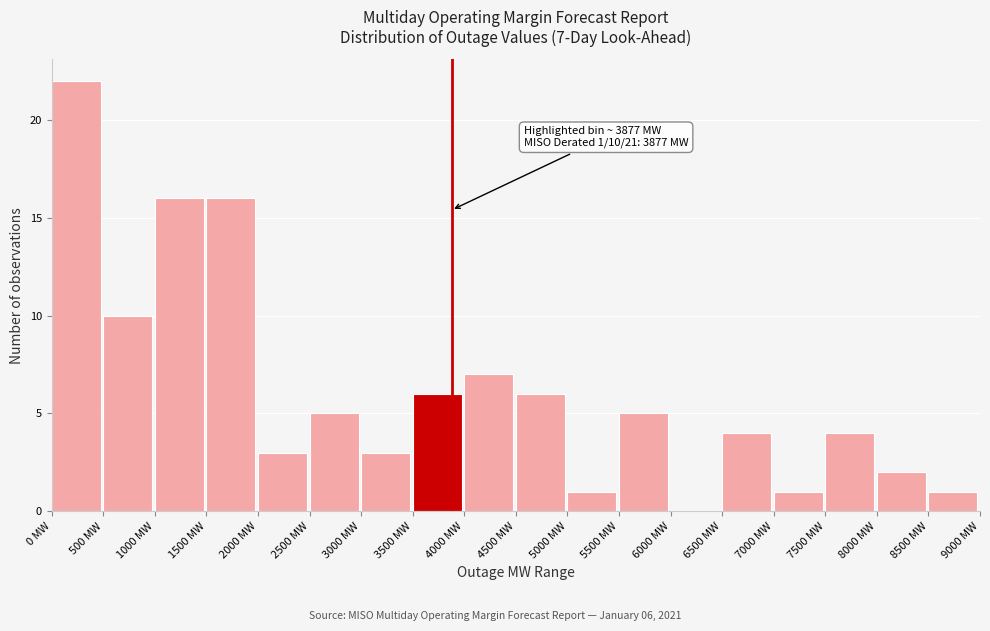

Which range on the x-axis has the tallest bar?

0 to 500